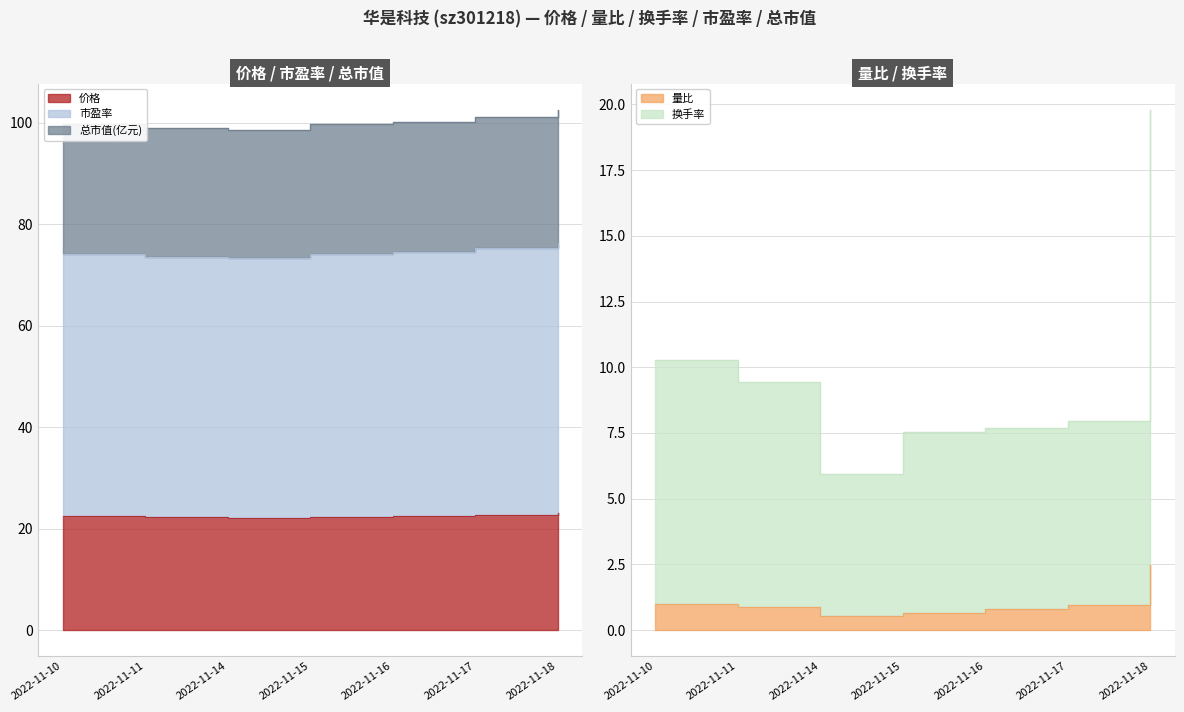

How many lines are shown in the chart?

5